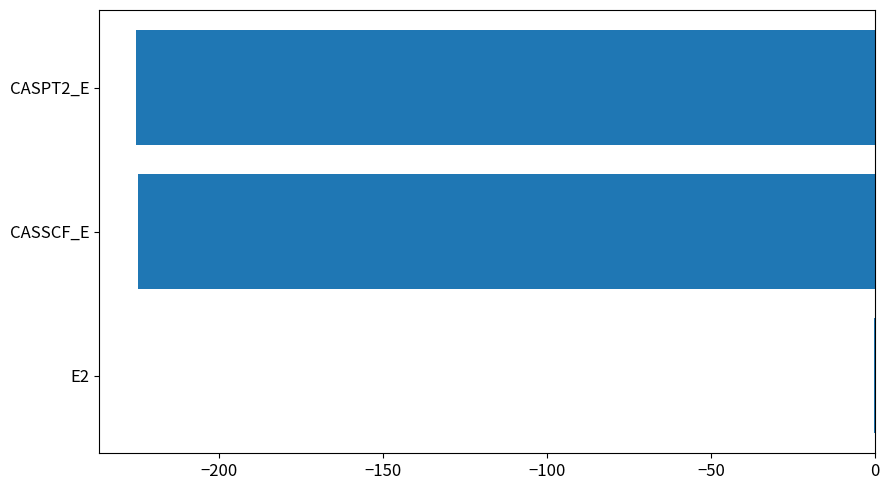

Which label corresponds to the largest value in the chart?

E2